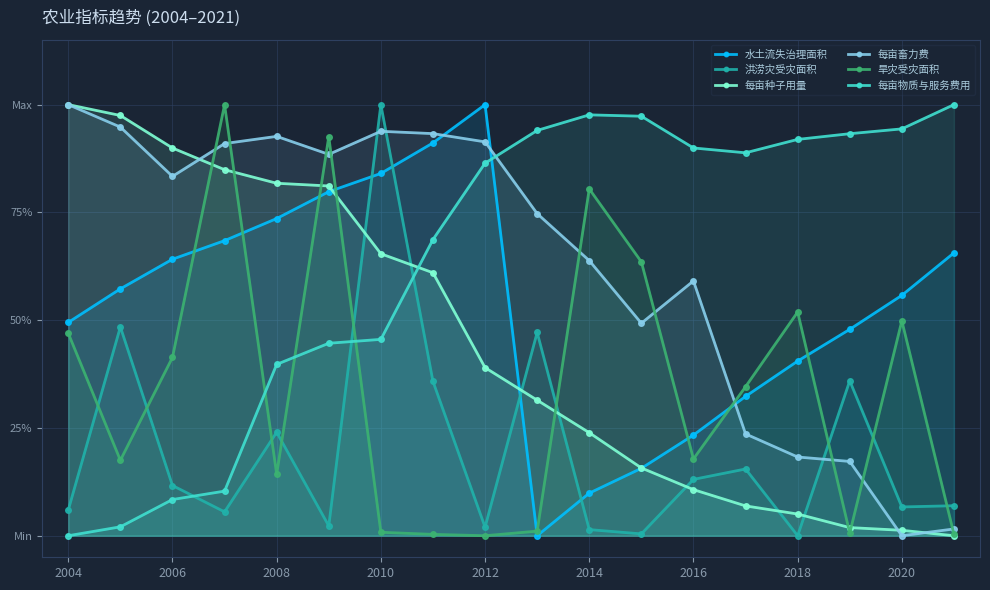

Which series has the largest range (max minus min)?

水土流失治理面积